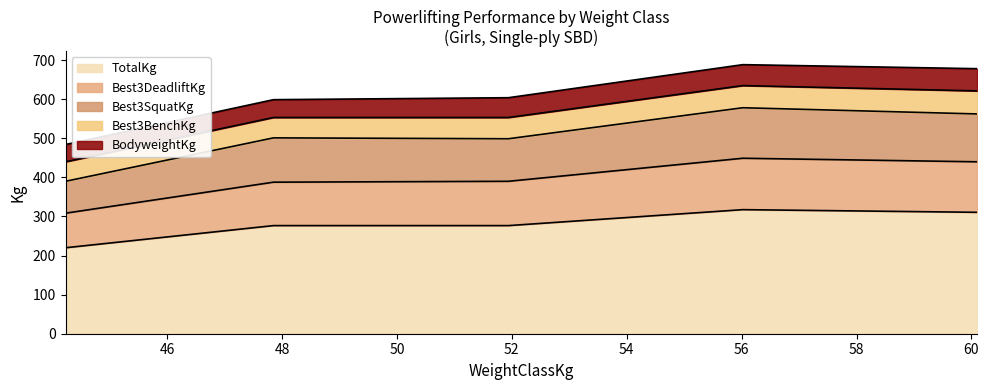

Which series has the largest total across all categories?

TotalKg